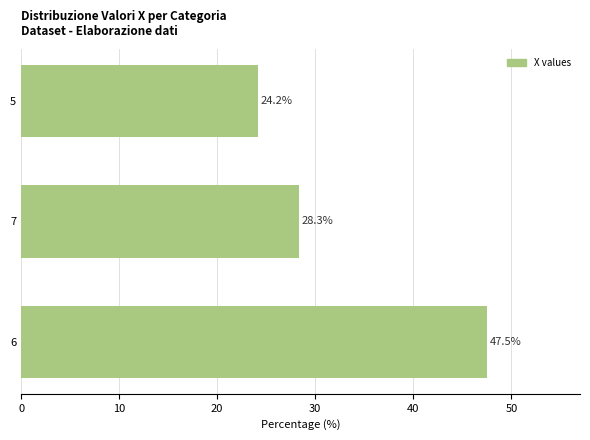

Reading bottom to top, extract all data points from this chart.

47.5	28.3	24.2